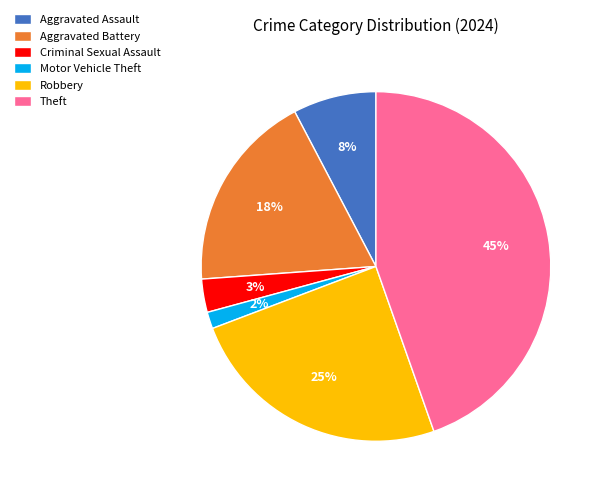

To the nearest percent, what is the difference between the largest and smallest slice percentages?

43%